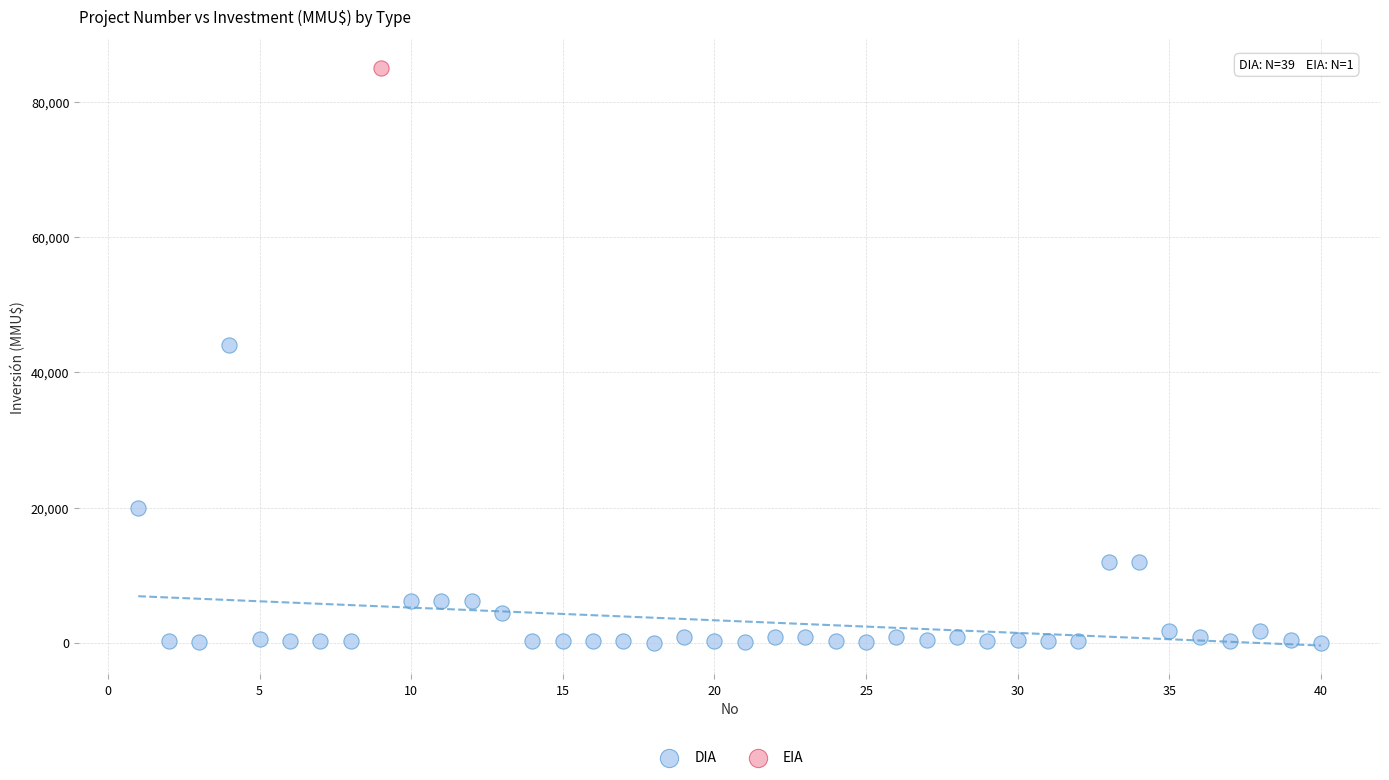

What are all the series names shown in the legend?

DIA, EIA